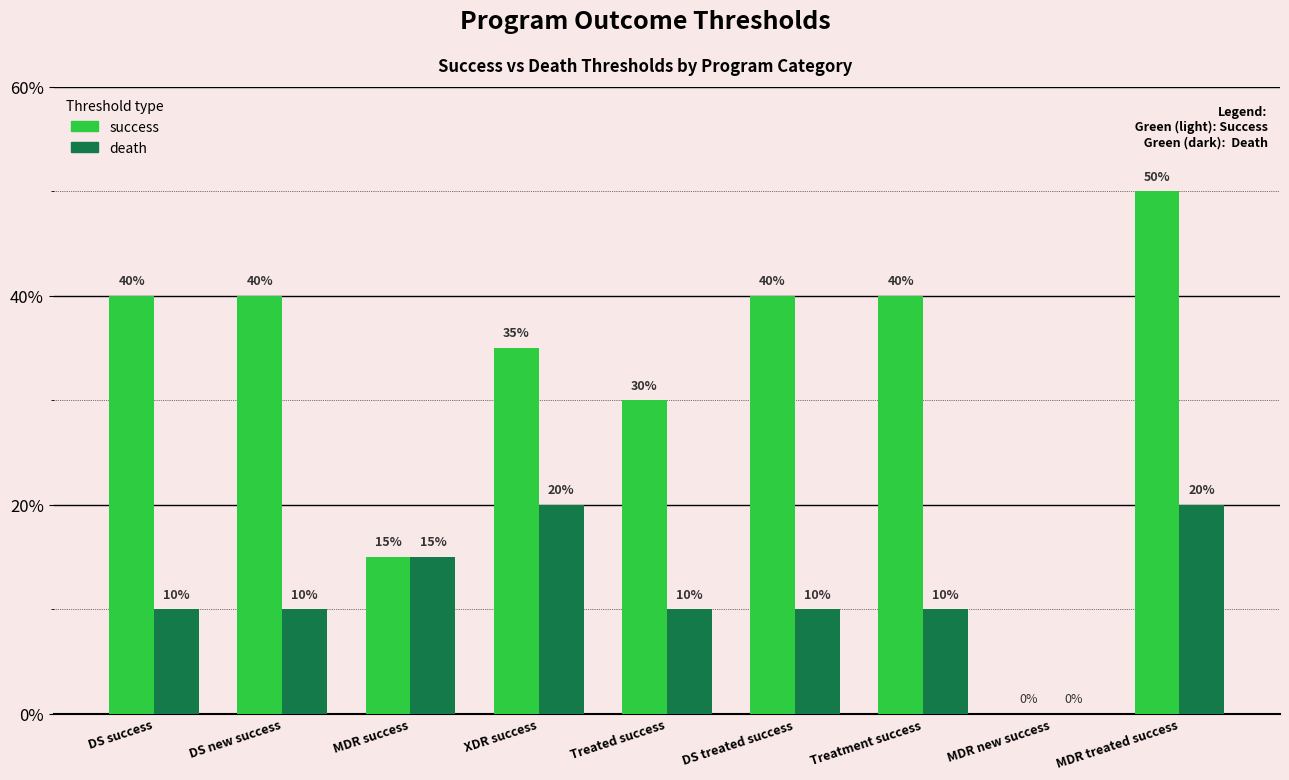

Reading left to right, transcribe all the data shown in this chart.

success: DS success=40	DS new success=40	MDR success=15	XDR success=35	Treated success=30	DS treated success=40	Treatment success=40	MDR new success=0	MDR treated success=50
death: DS success=10	DS new success=10	MDR success=15	XDR success=20	Treated success=10	DS treated success=10	Treatment success=10	MDR new success=0	MDR treated success=20